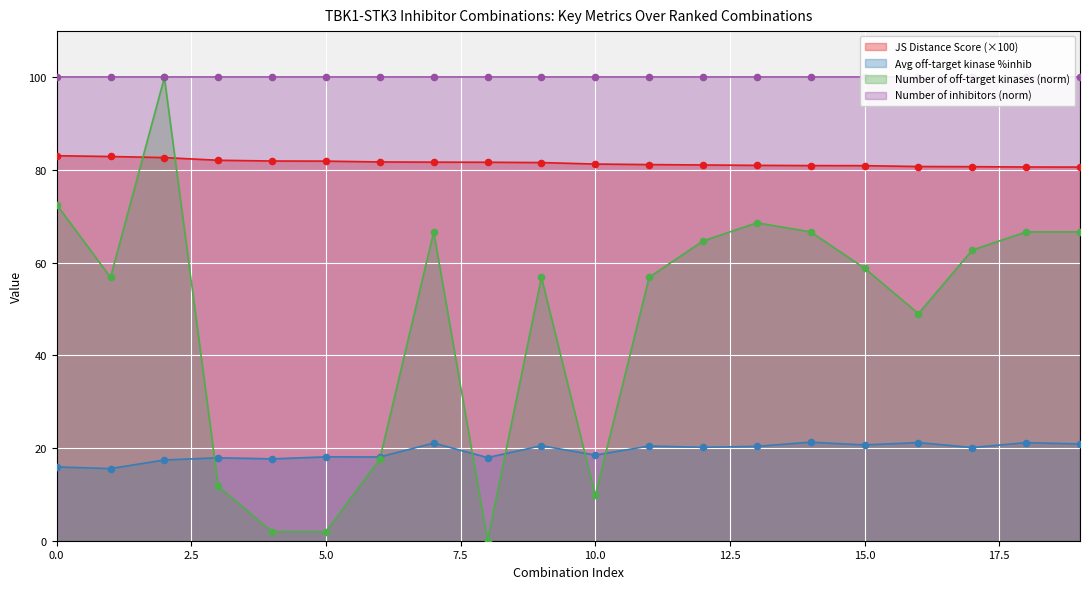

True or false: Avg off-target kinase %inhib has a value of 22.5 at 0.0.

False